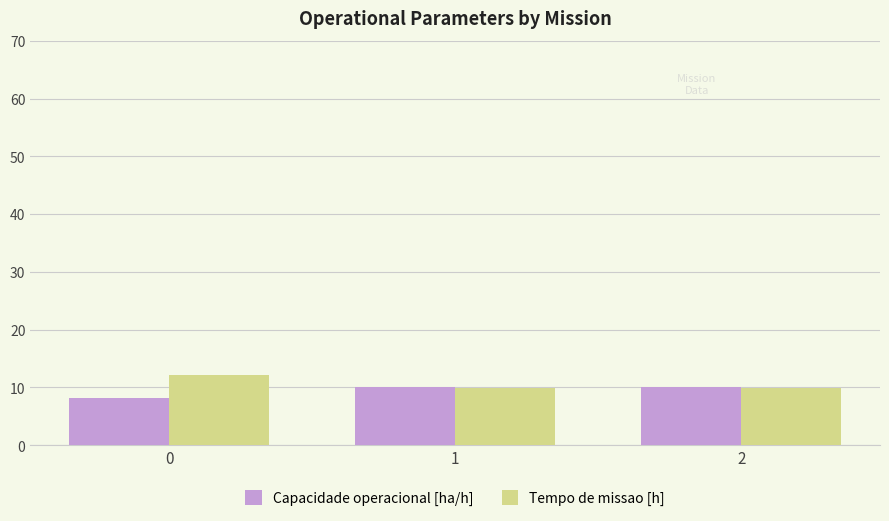

Rank the series at 0 from highest to lowest value.

Tempo de missao [h], Capacidade operacional [ha/h]